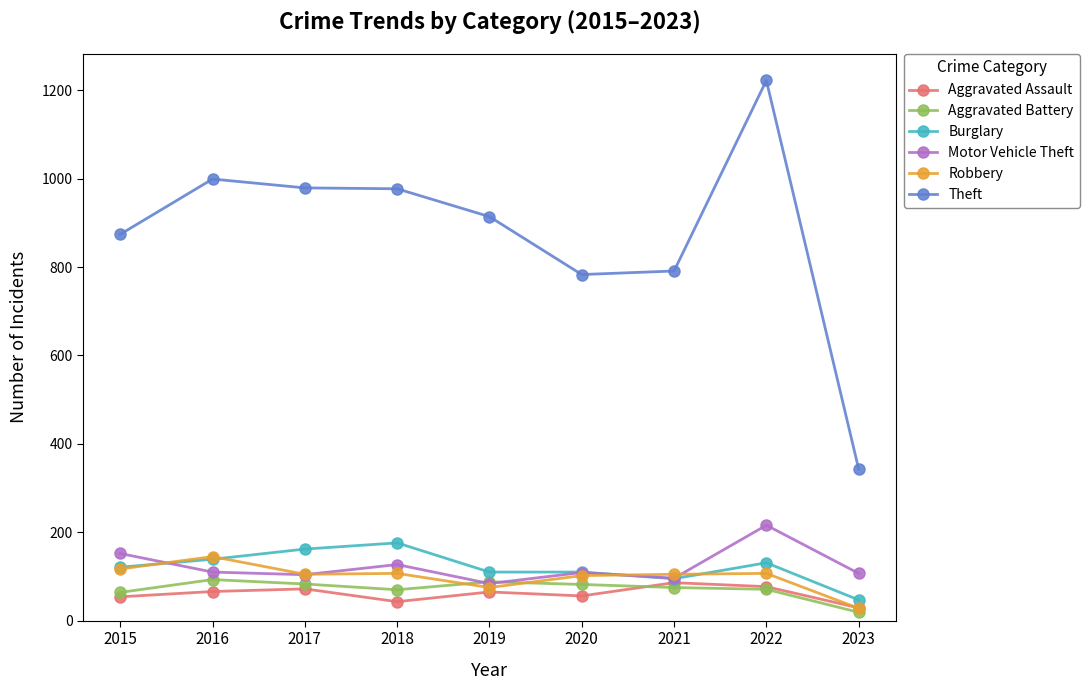

True or false: Burglary and Theft cross at least once.

False